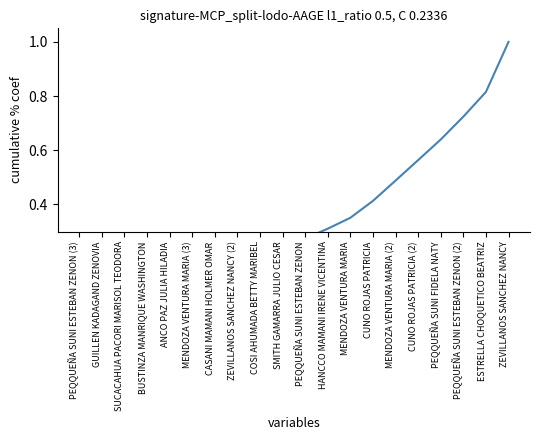

List the labels in order of value, smallest first.

PEQQUEÑA SUNI ESTEBAN ZENON (3), GUILLEN KADAGAND ZENOVIA, SUCACAHUA PACORI MARISOL TEODORA, BUSTINZA MANRIQUE WASHINGTON, ANCO PAZ JULIA HILADIA, MENDOZA VENTURA MARIA (3), CASANI MAMANI HOLMER OMAR, ZEVILLANOS SANCHEZ NANCY (2), COSI AHUMADA BETTY MARIBEL, SMITH GAMARRA JULIO CESAR, PEQQUEÑA SUNI ESTEBAN ZENON, HANCCO MAMANI IRENE VICENTINA, MENDOZA VENTURA MARIA, CUNO ROJAS PATRICIA, MENDOZA VENTURA MARIA (2), CUNO ROJAS PATRICIA (2), PEQQUEÑA SUNI FIDELA NATY, PEQQUEÑA SUNI ESTEBAN ZENON (2), ESTRELLA CHOQUETICO BEATRIZ, ZEVILLANOS SANCHEZ NANCY